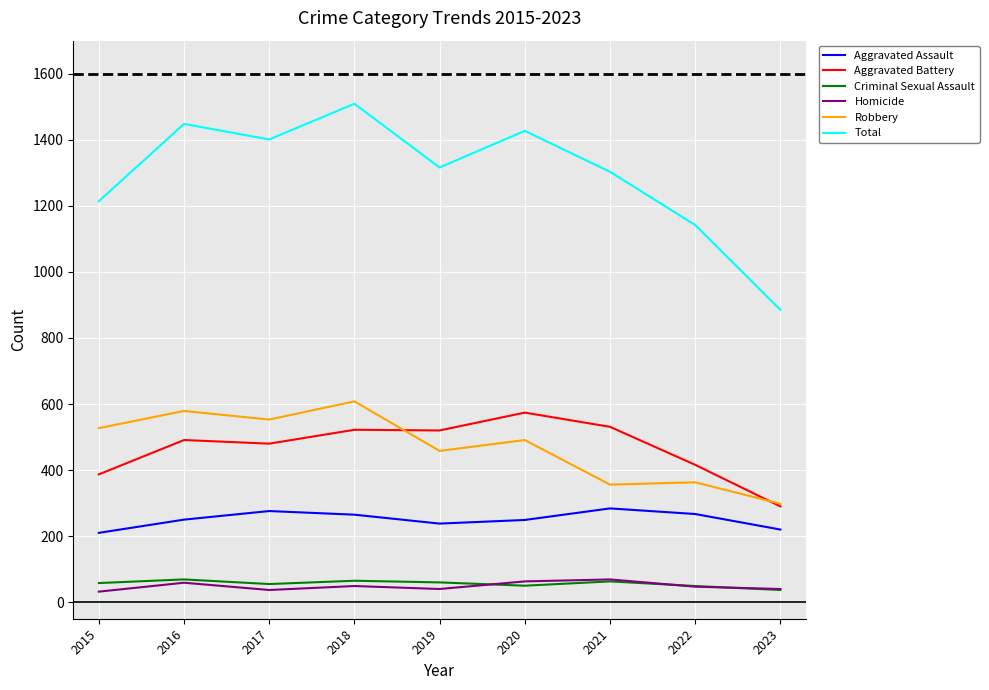

True or false: Total and Aggravated Assault intersect in this chart.

False